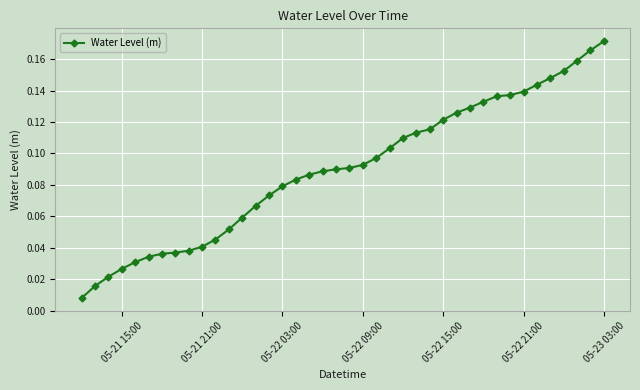

How many distinct data groups are displayed?

1